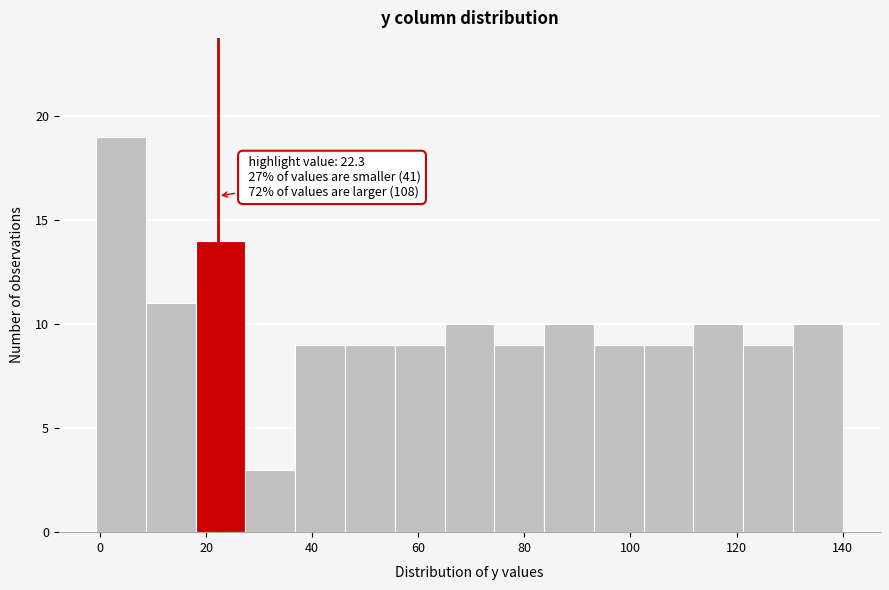

Over which range of the x-axis is the bar tallest?

0 to 8